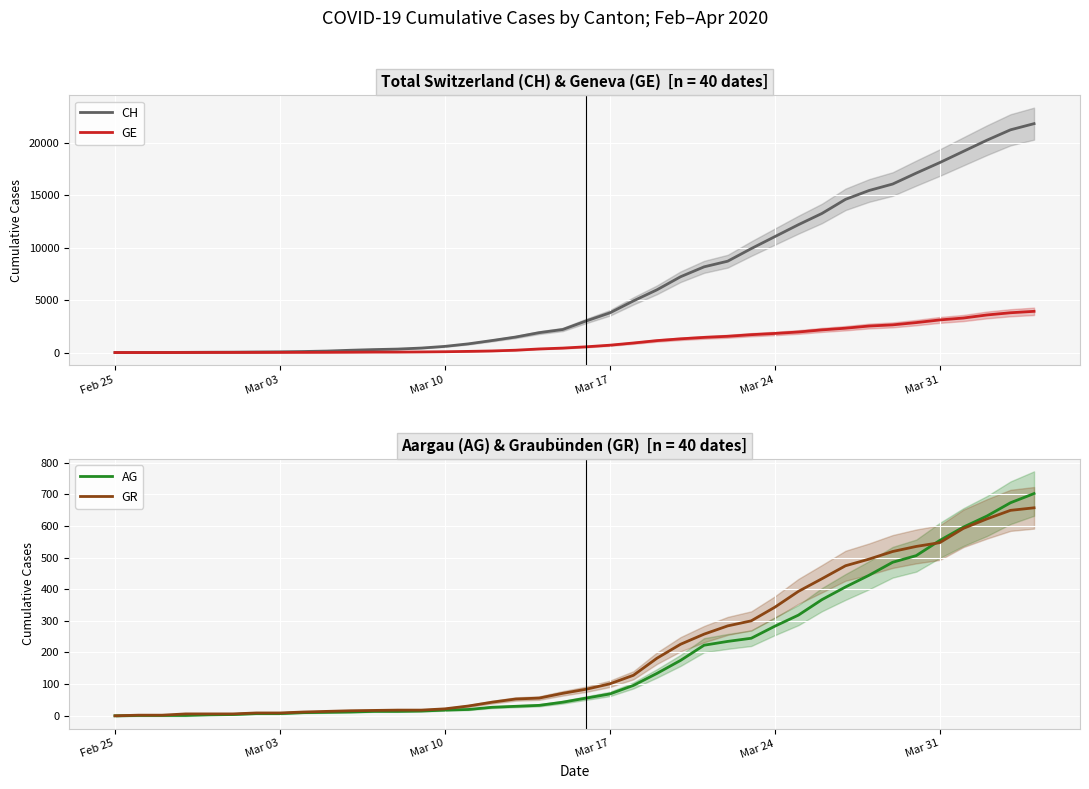

What is the maximum value for AG?

702